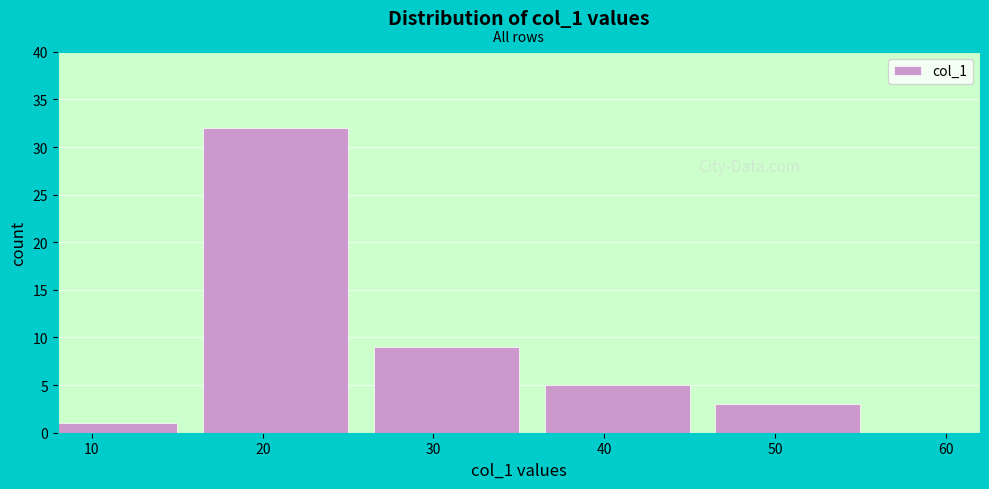

Reading right to left, extract all data points from this chart.

3	5	9	32	1